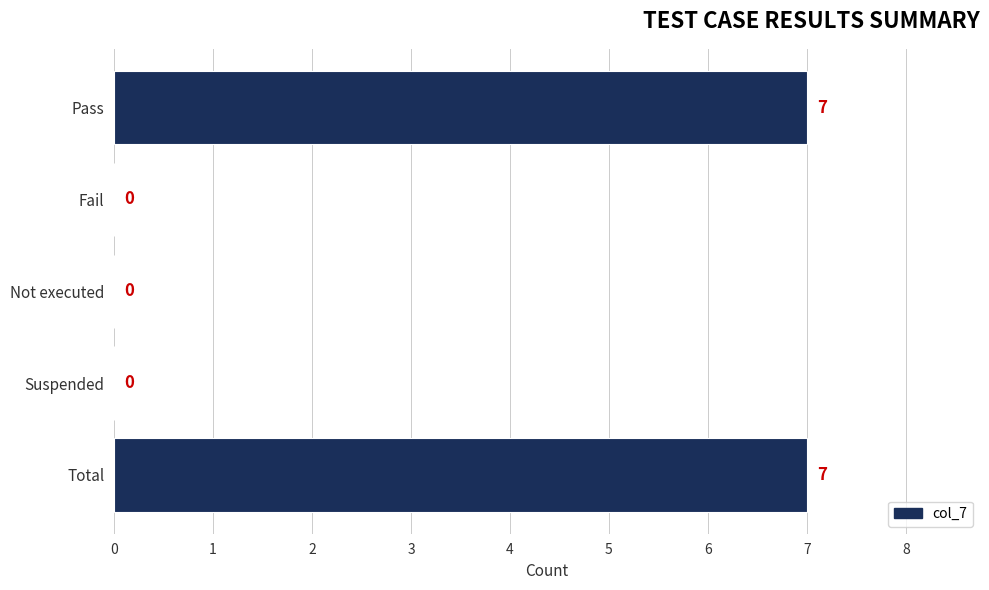

Is it true that the value at Total is 11?

False